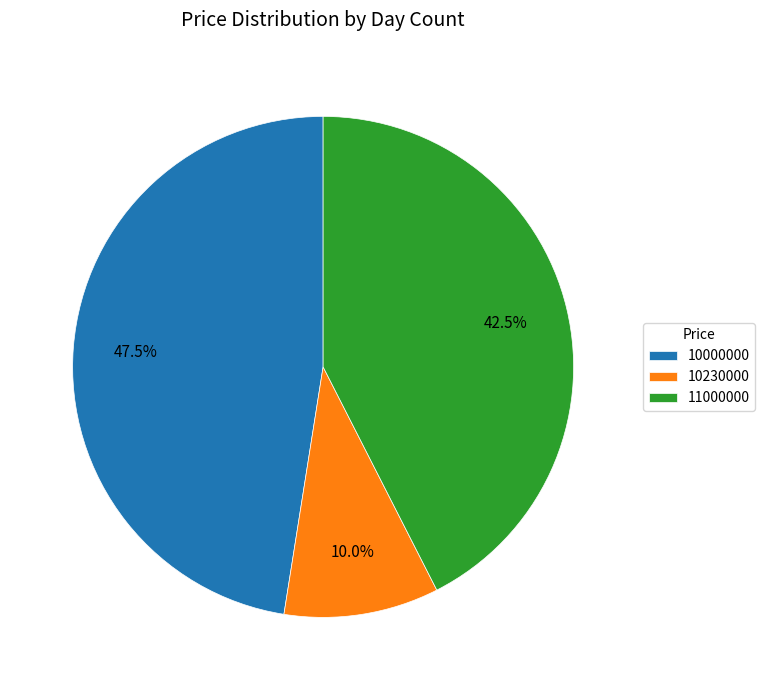

Is the sum of 10000000 and 11000000 greater than half?

Yes